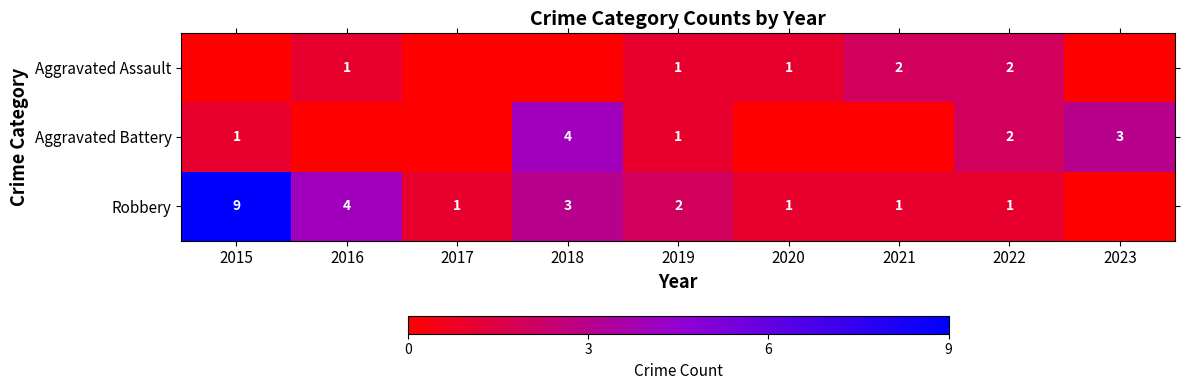

What is the difference between the maximum and minimum values in the Aggravated Assault series?

2